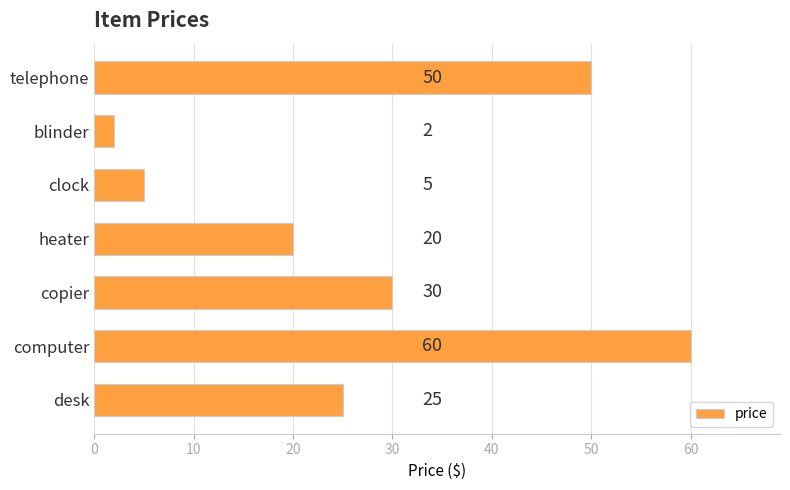

Reading top to bottom, list all the values displayed in this chart.

50	2	5	20	30	60	25